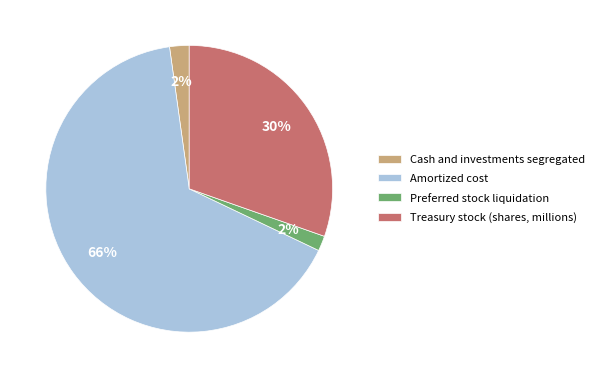

Does Cash and investments segregated represent more than half of the total?

No